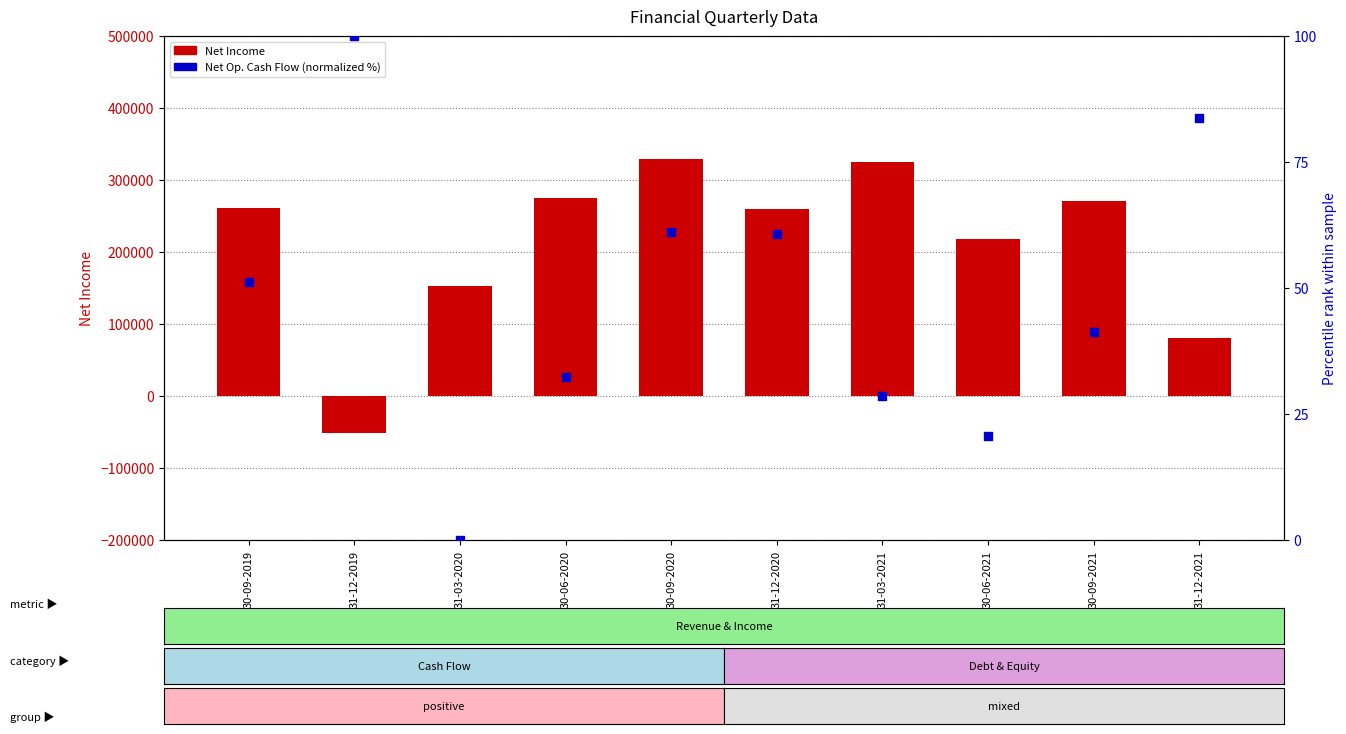

Which series contains the lowest Y value?

Net Income